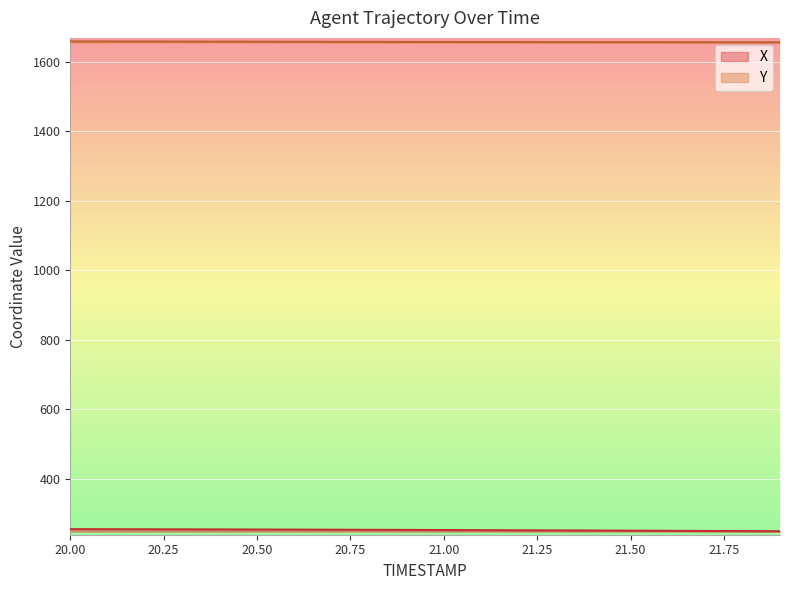

True or false: X and Y intersect in this chart.

False